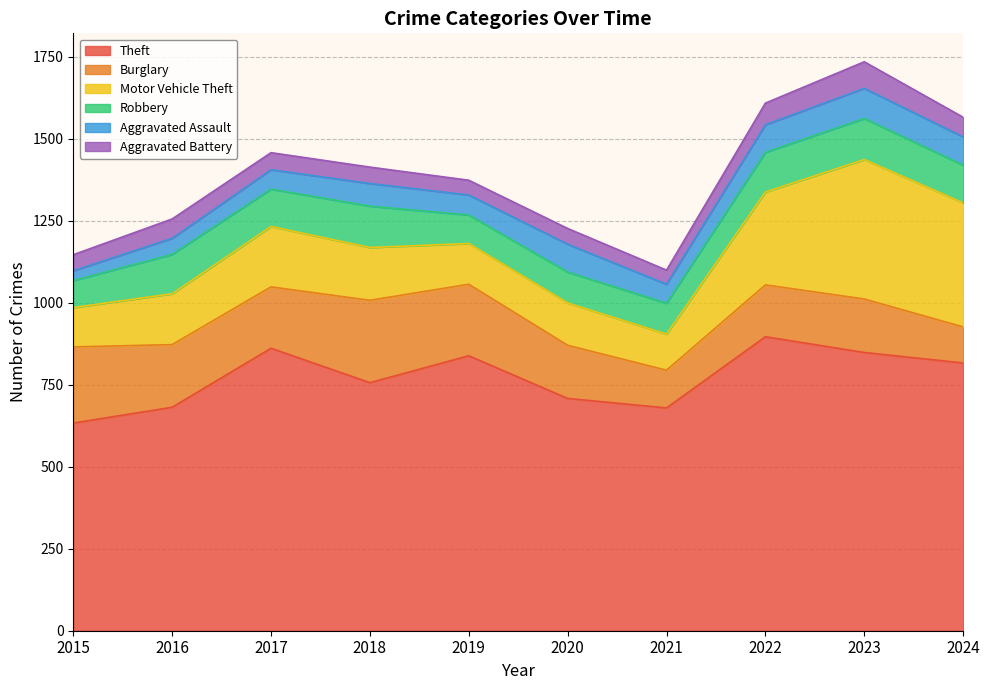

The value of Motor Vehicle Theft at 2023 is 425. True or false?

True